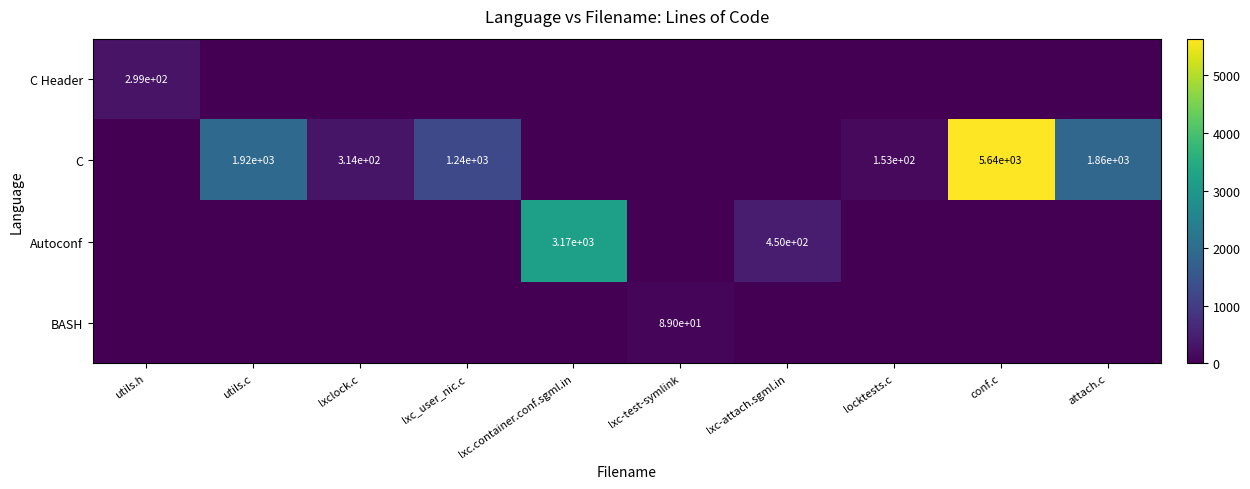

What is the sum of the C values at lxc_user_nic.c and utils.c?

3160